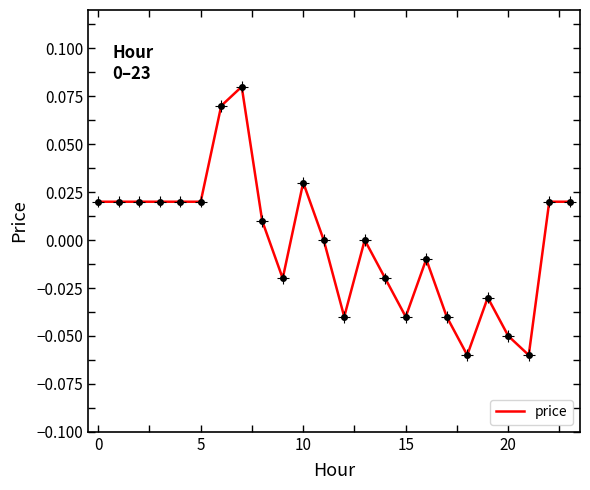

Where is the first local minimum?

9